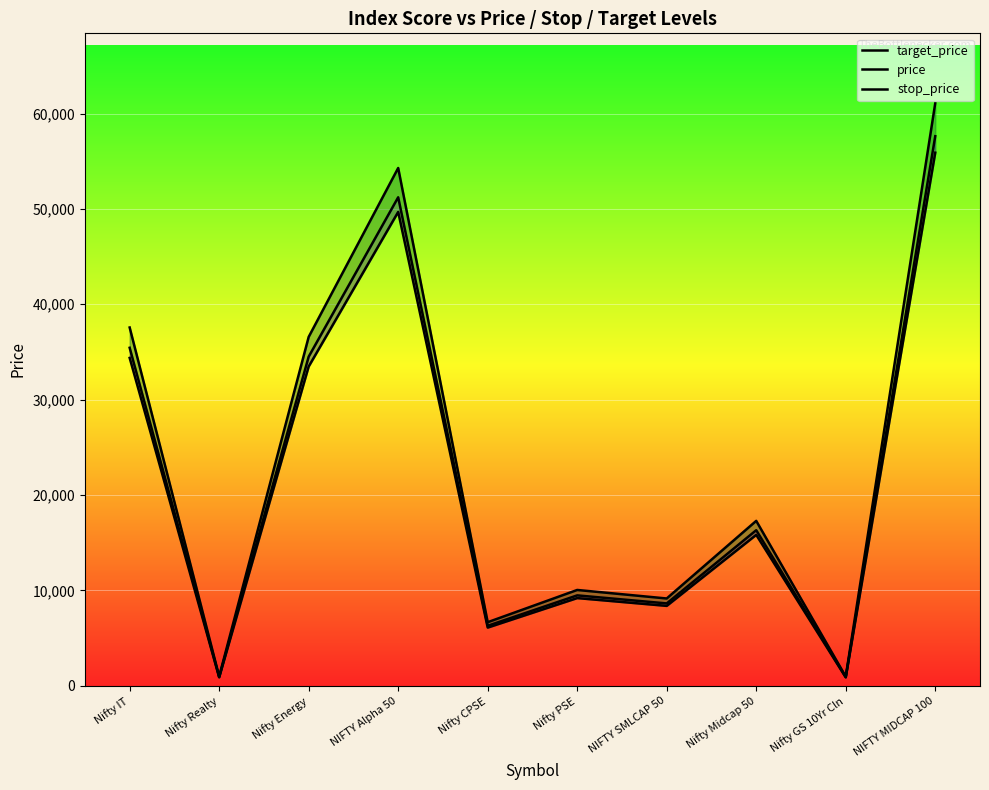

What is the label of the 5th point from the left?

Nifty CPSE